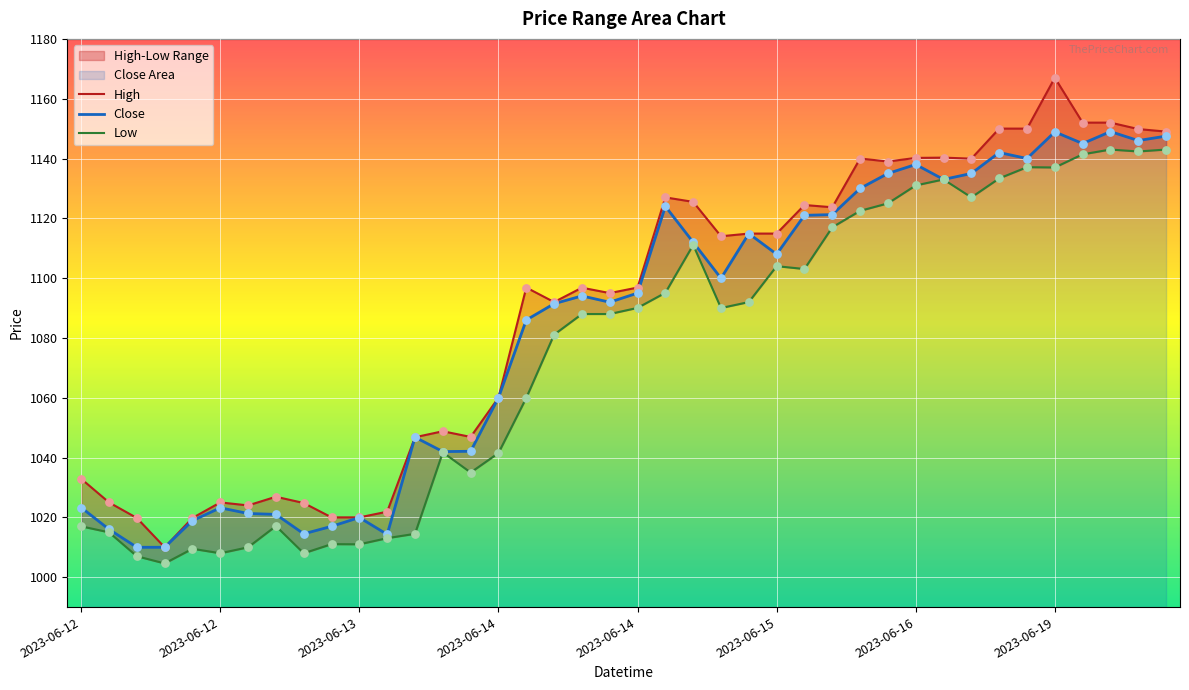

At how many categories does at least one series exceed 1055?

25